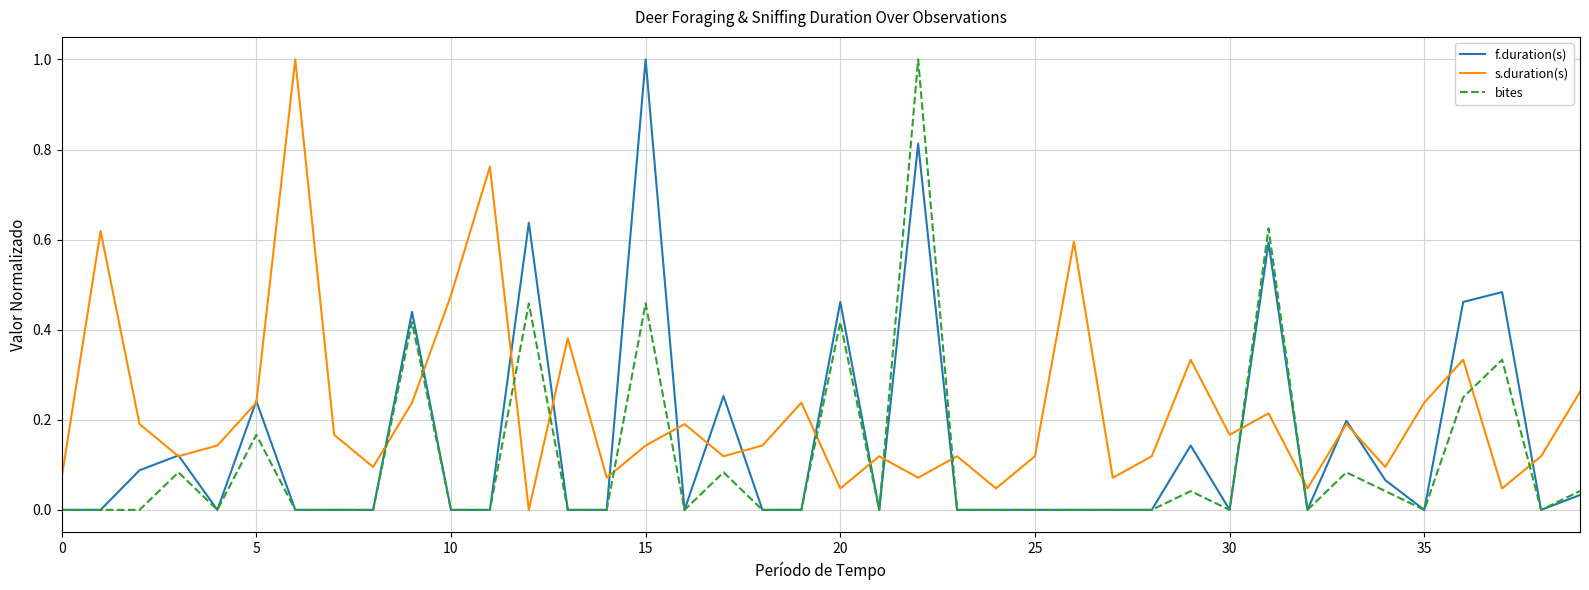

How many intersections are there between s.duration(s) and bites?

14